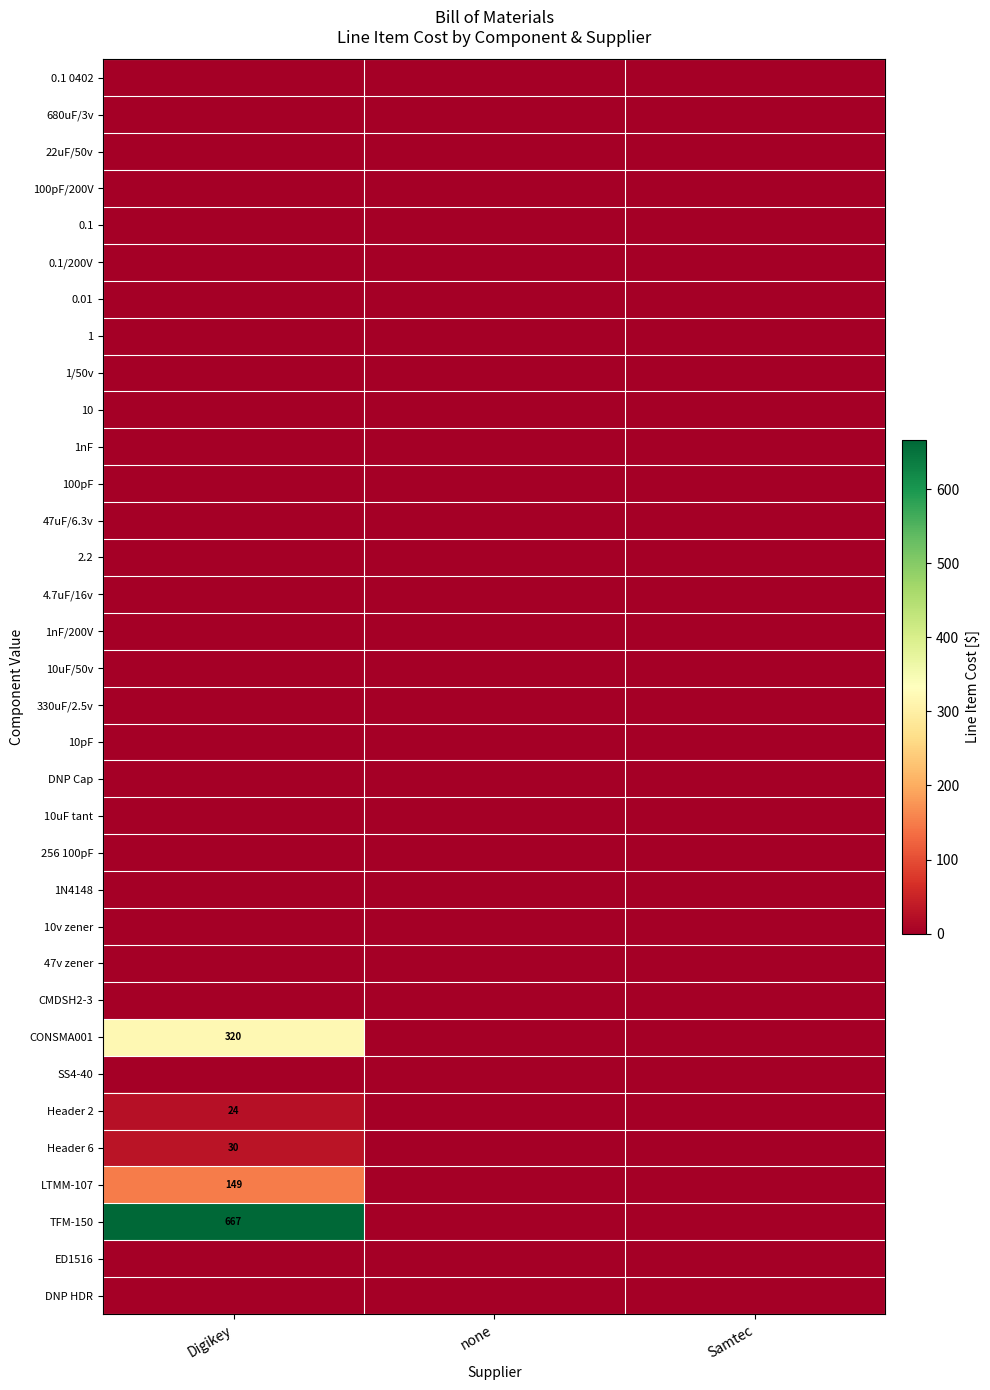

True or false: TFM-150 has a value of 894 at Digikey.

False